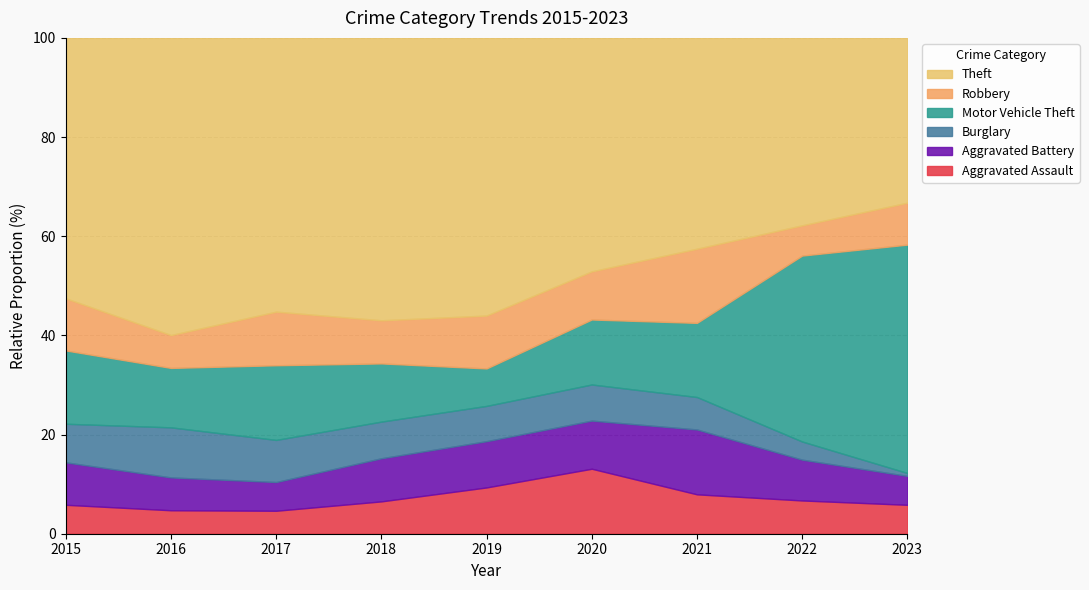

True or false: Burglary has more than 2 interior local peaks.

False